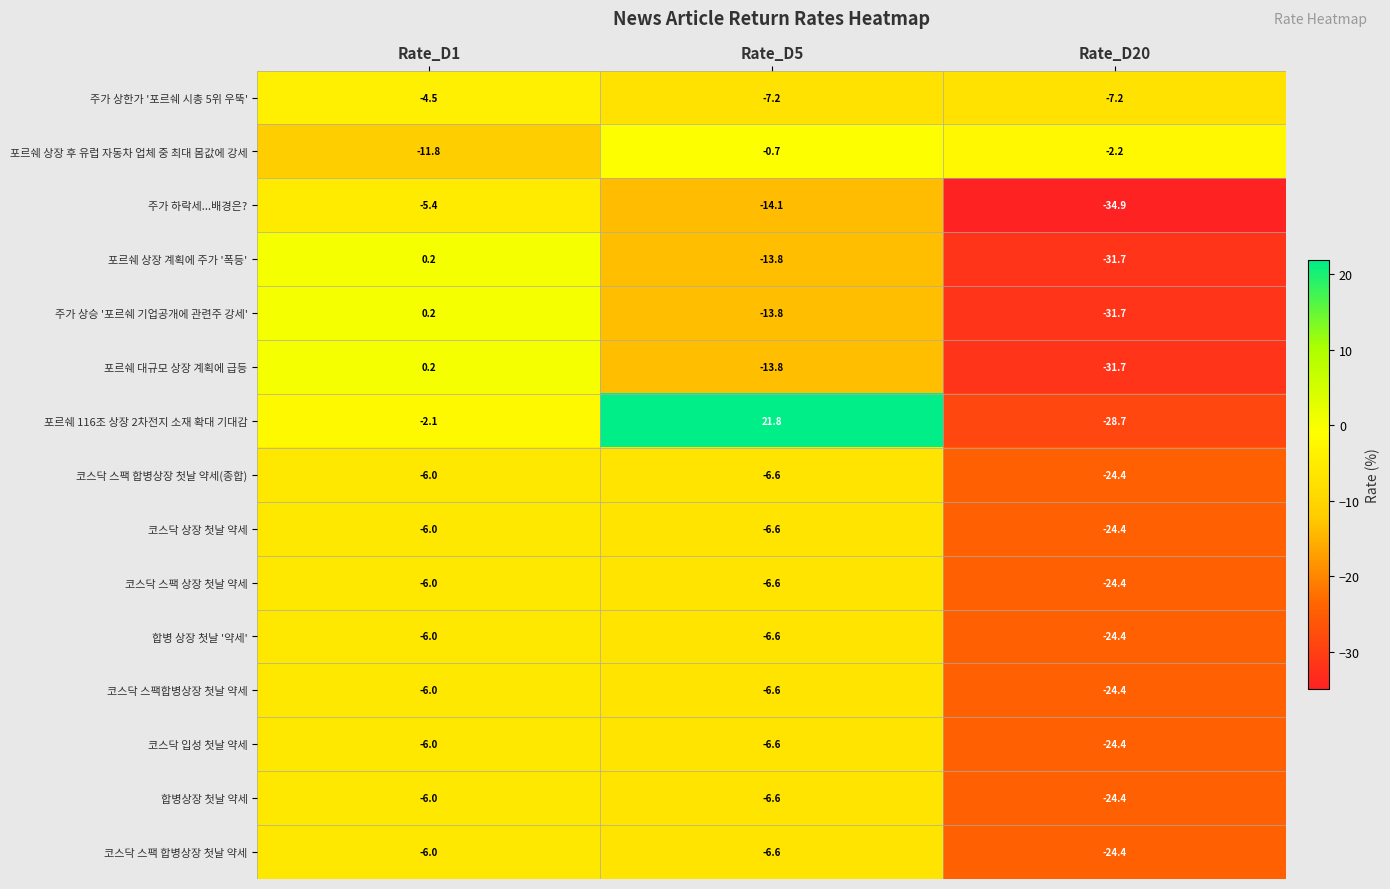

Read the 포르쉐 대규모 상장 계획에 급등 value at Rate_D5.

-13.8